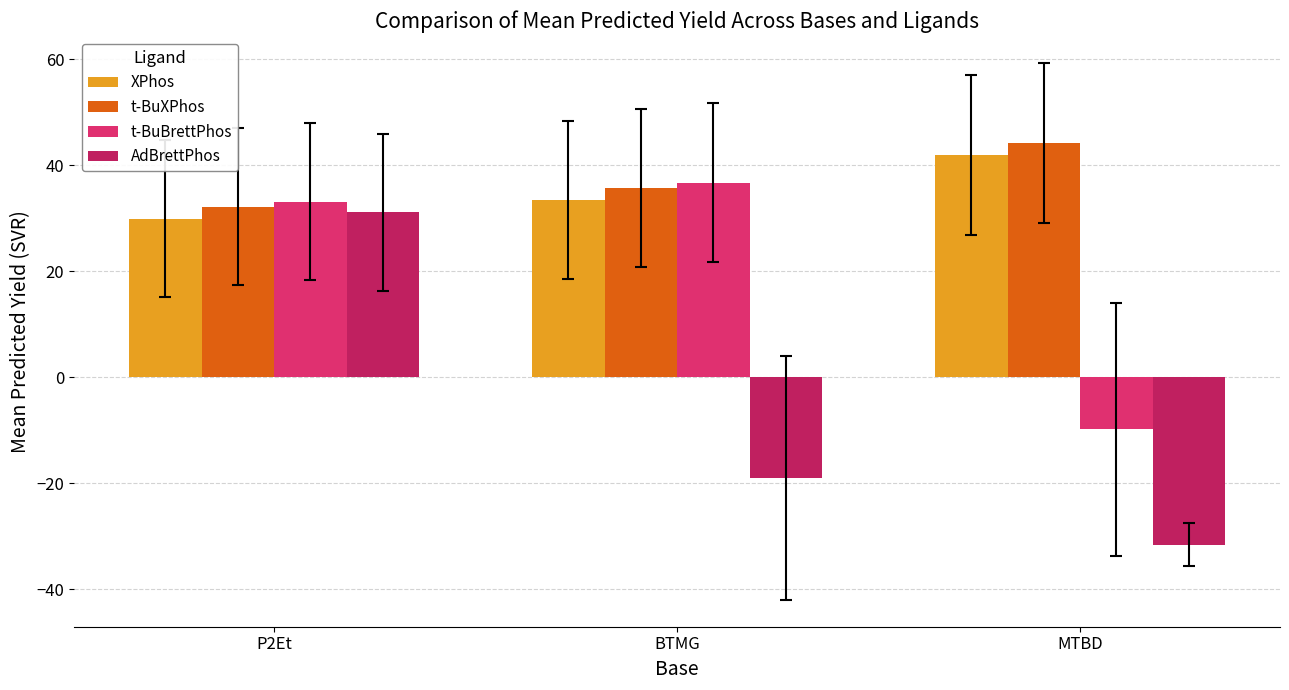

At which label does XPhos first exceed 33?

BTMG